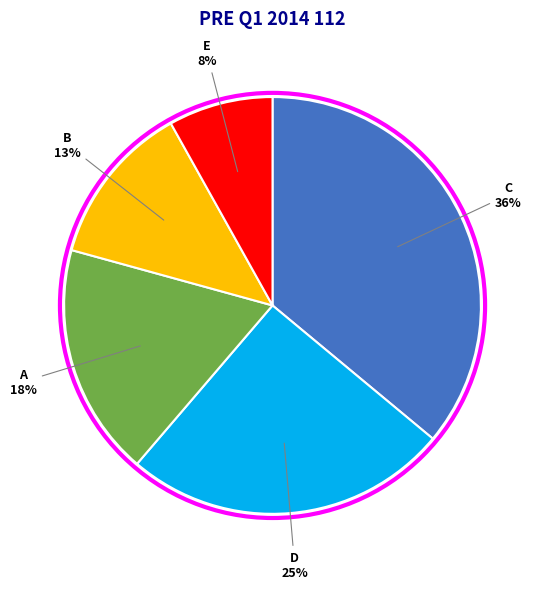

Which category has the biggest portion of the pie?

C